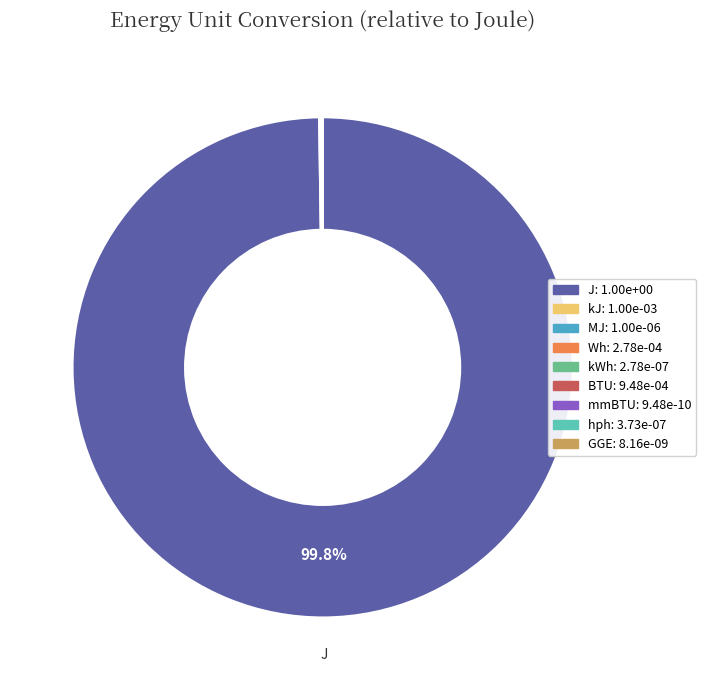

Does any single category account for the majority?

Yes